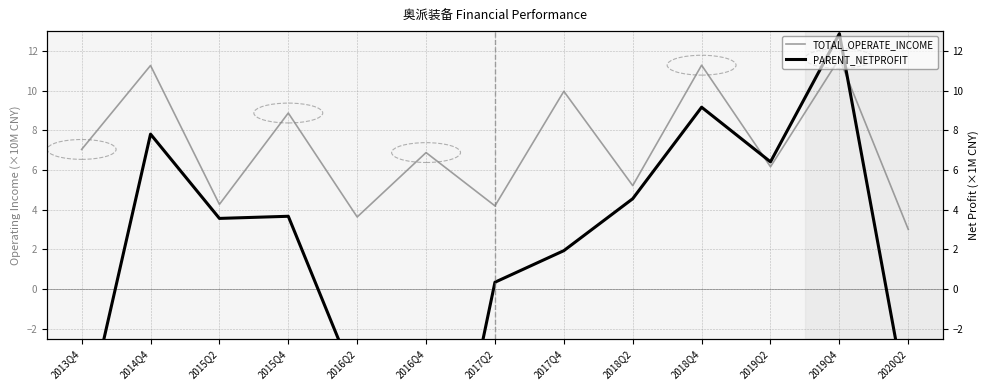

At how many categories does at least one series exceed -12?

13